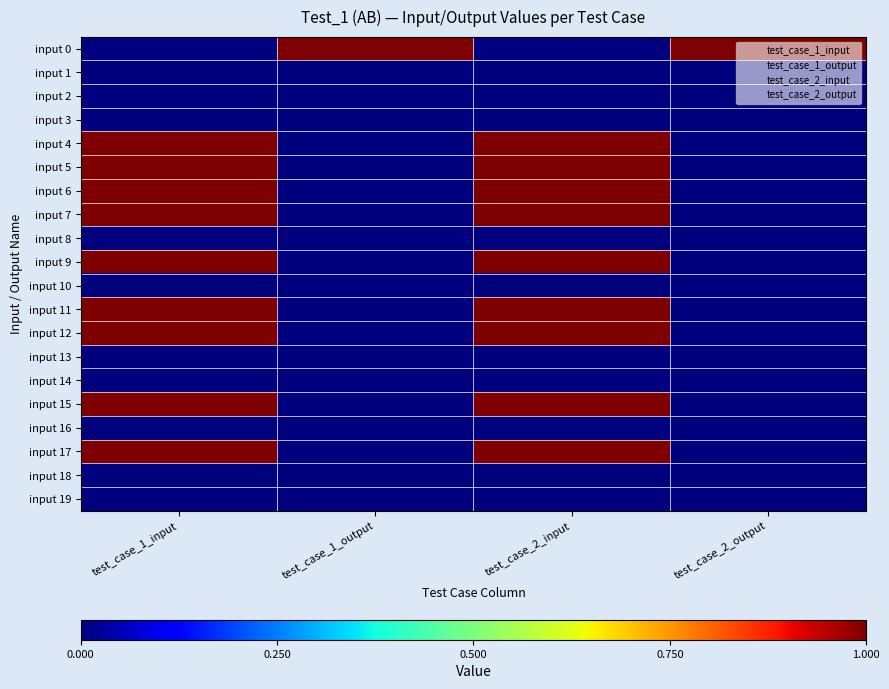

Between test_case_1_output and test_case_2_output, which series saw the biggest shift?

input 0